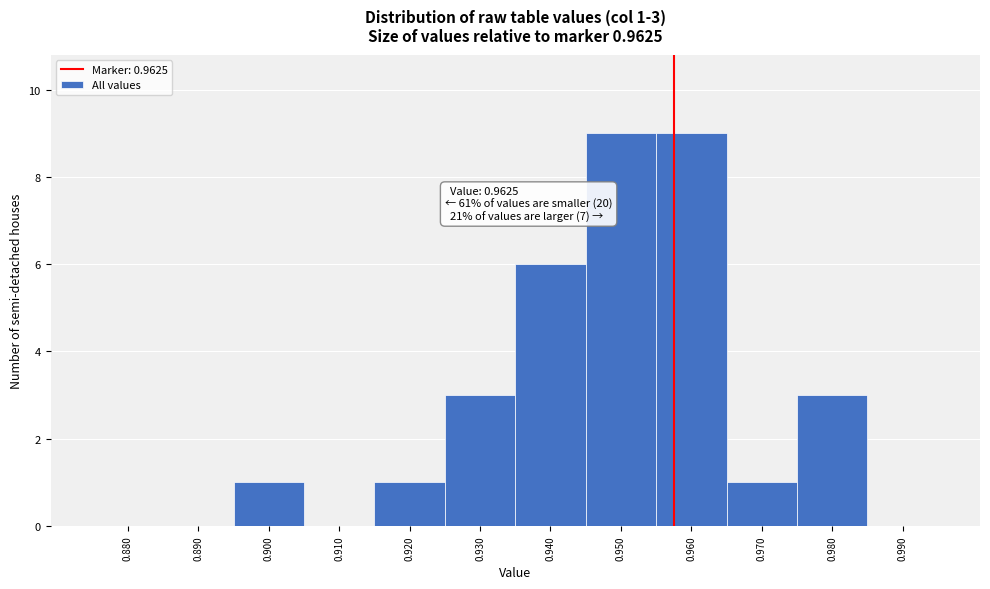

Reading left to right, extract all data points from this chart.

0.880=0	0.890=0	0.900=1	0.910=0	0.920=1	0.930=3	0.940=6	0.950=9	0.960=9	0.970=1	0.980=3	0.990=0